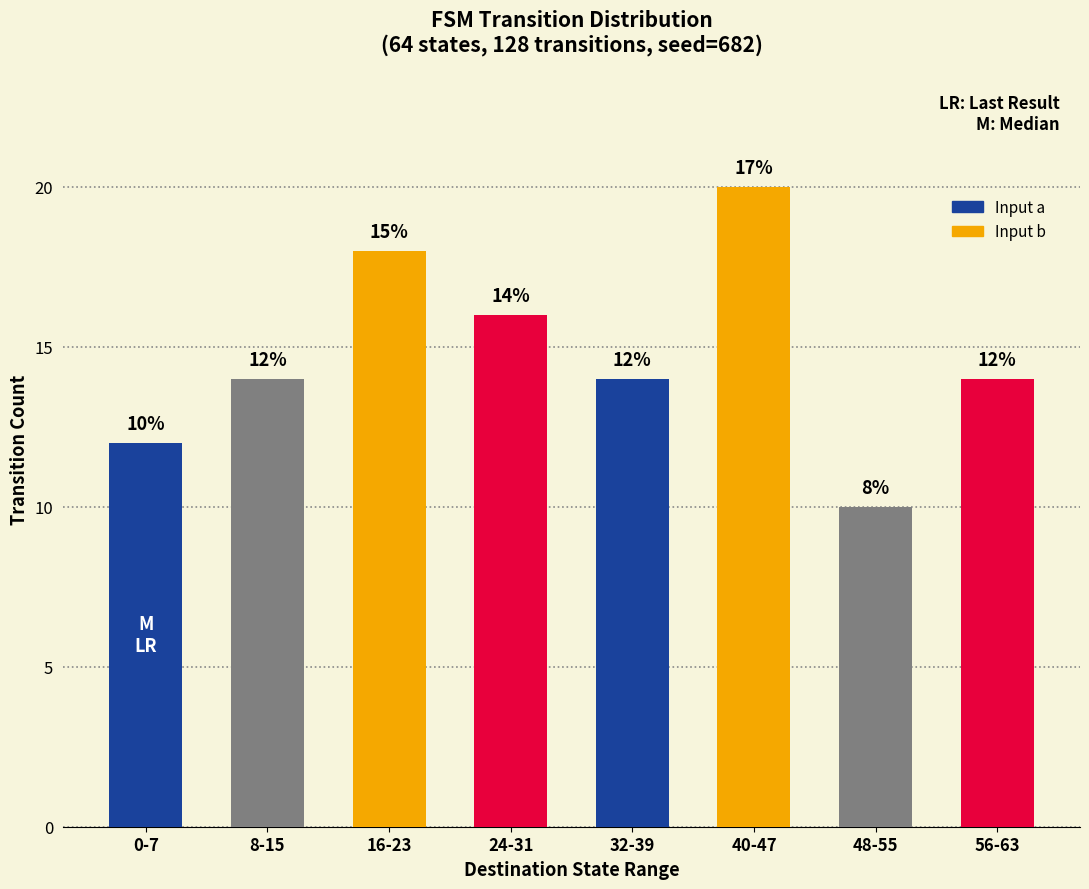

How many data points does each series have?

8